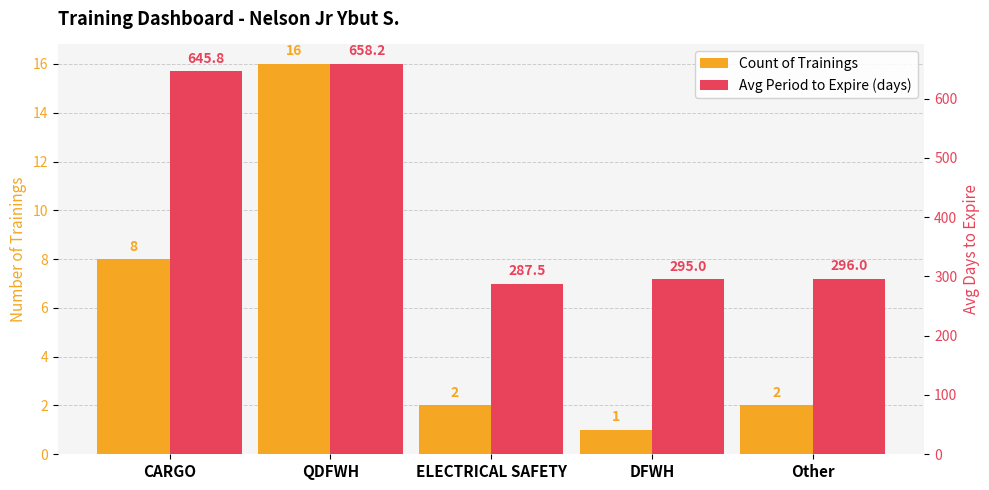

At ELECTRICAL SAFETY, list the series in order from smallest to largest.

Count of Trainings, Avg Period to Expire (days)